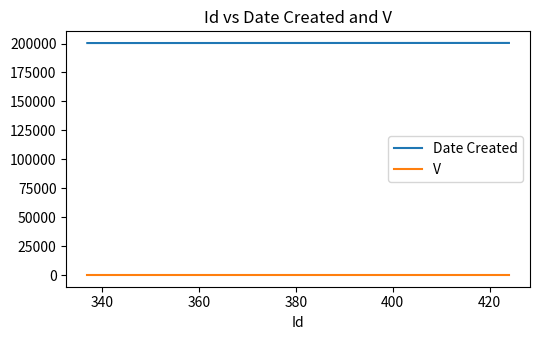

Which series has the largest total across all categories?

Date Created